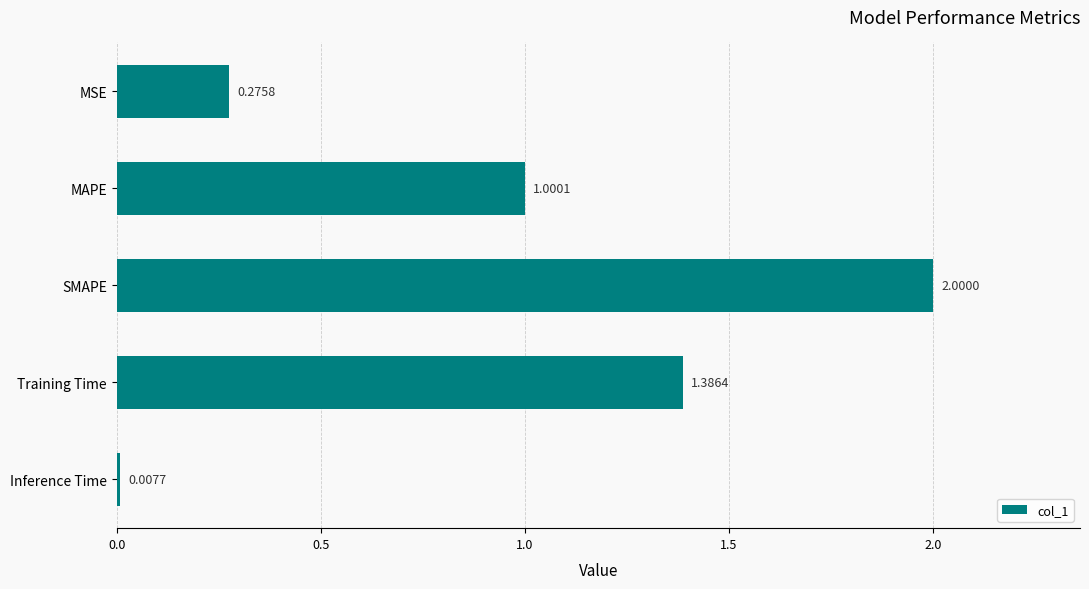

Rank the categories by value from highest to lowest.

SMAPE, Training Time, MAPE, MSE, Inference Time